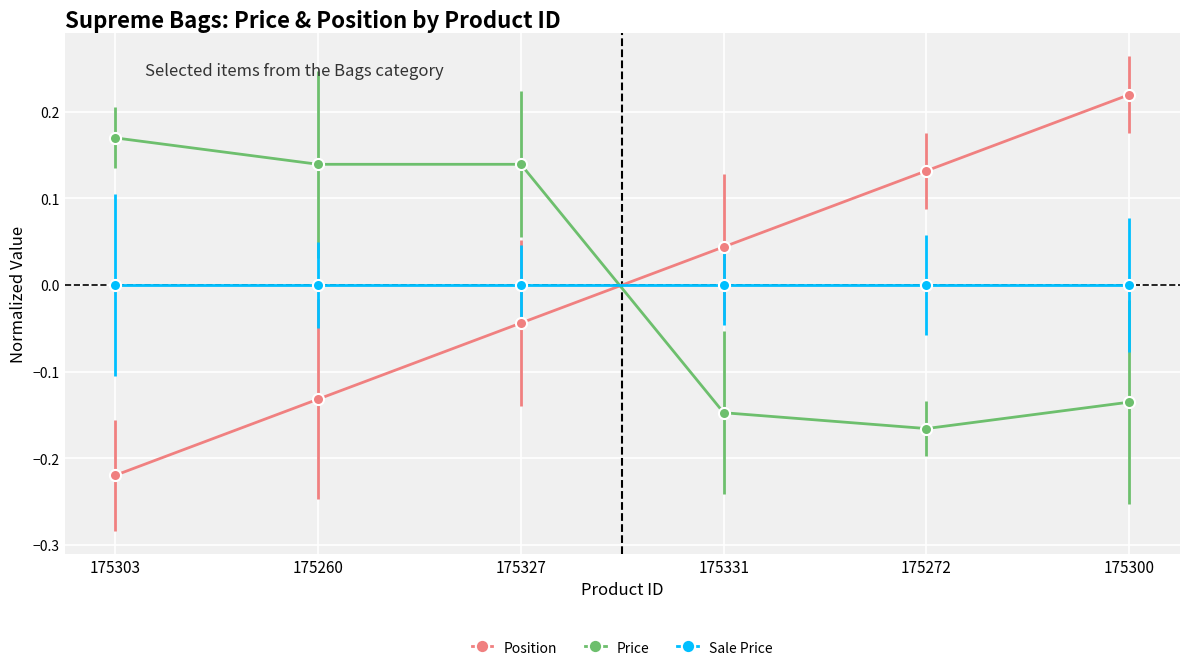

The value of Price at 175260 is 0.2. True or false?

False